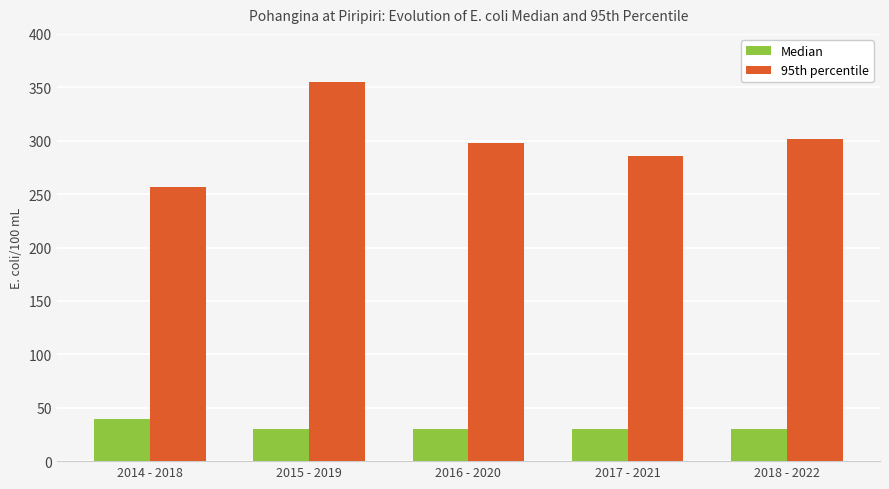

How many groups of bars are there?

5